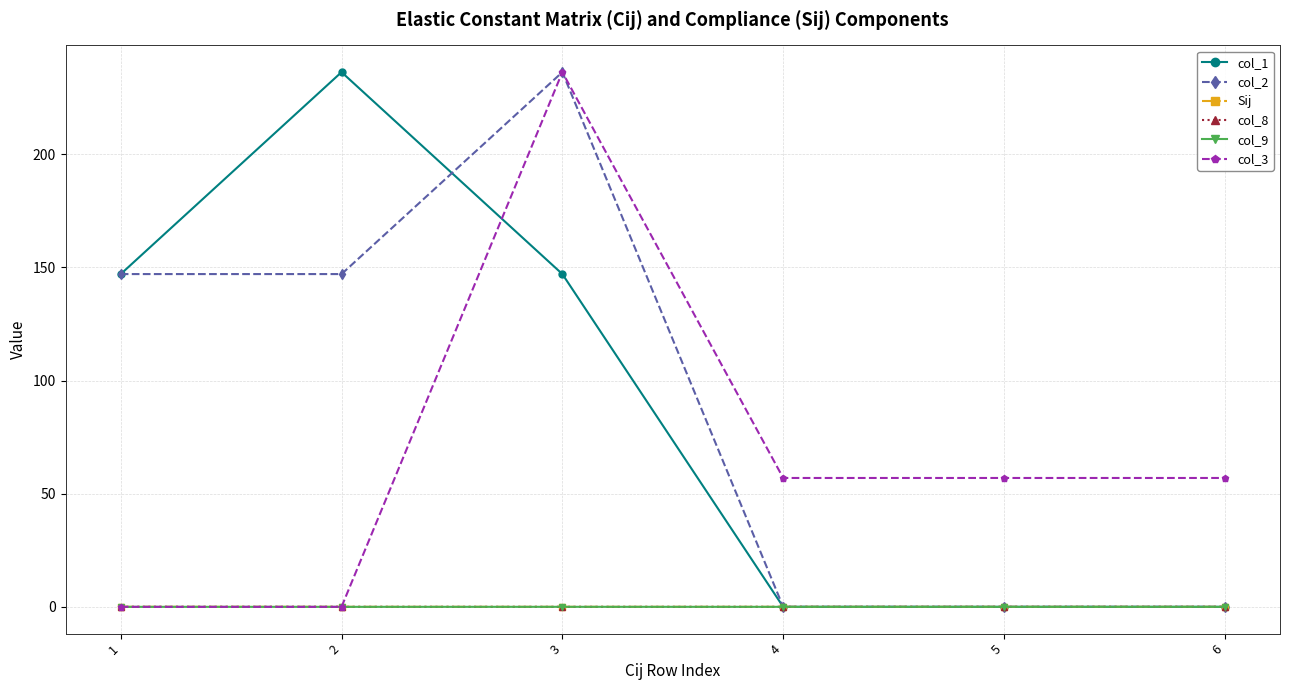

Is the value of Sij at 3 greater than the value of col_2 at 3?

No